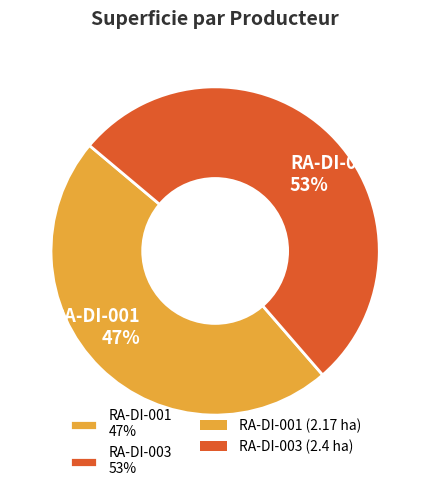

Which category has the smallest portion of the pie?

RA-DI-001